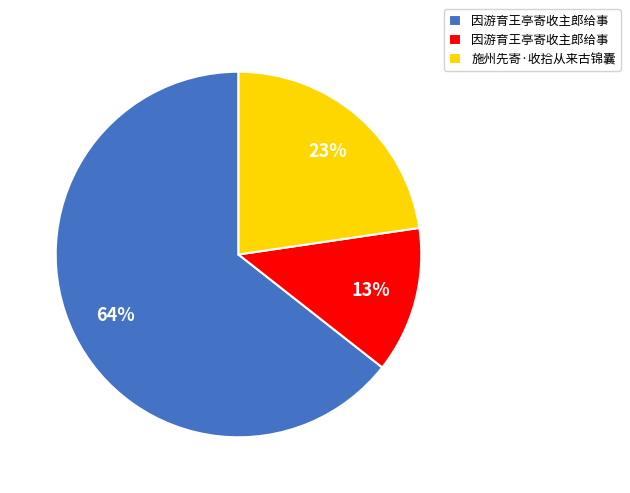

How many slices are in this pie chart?

3